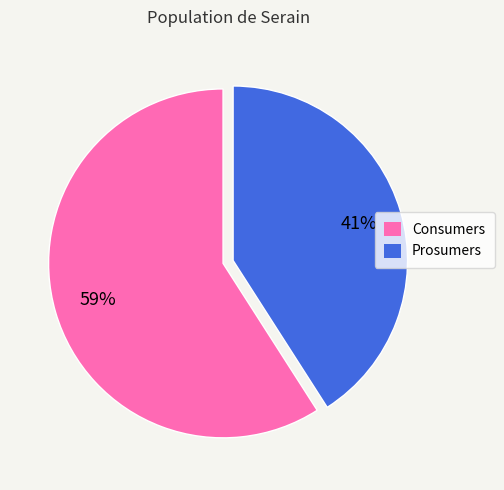

To the nearest percent, what is the average slice percentage?

50%